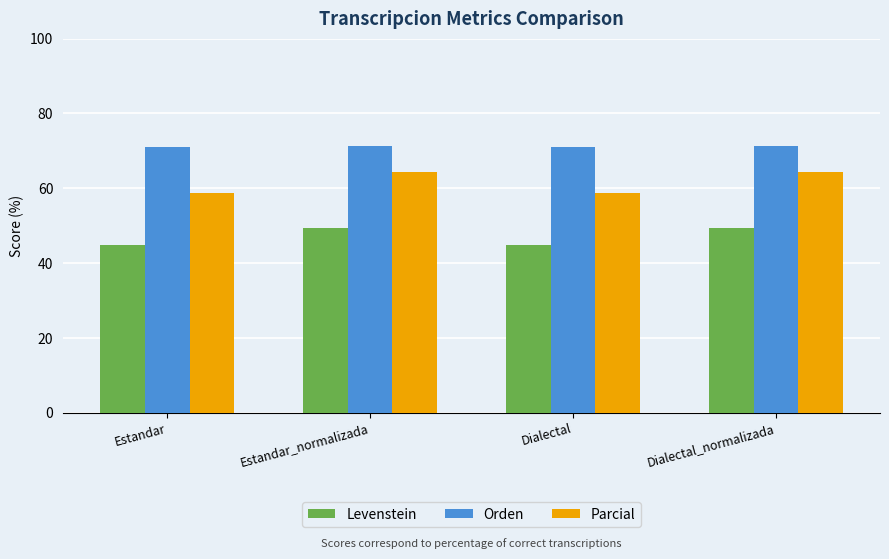

How many data points in Parcial are above 64?

2